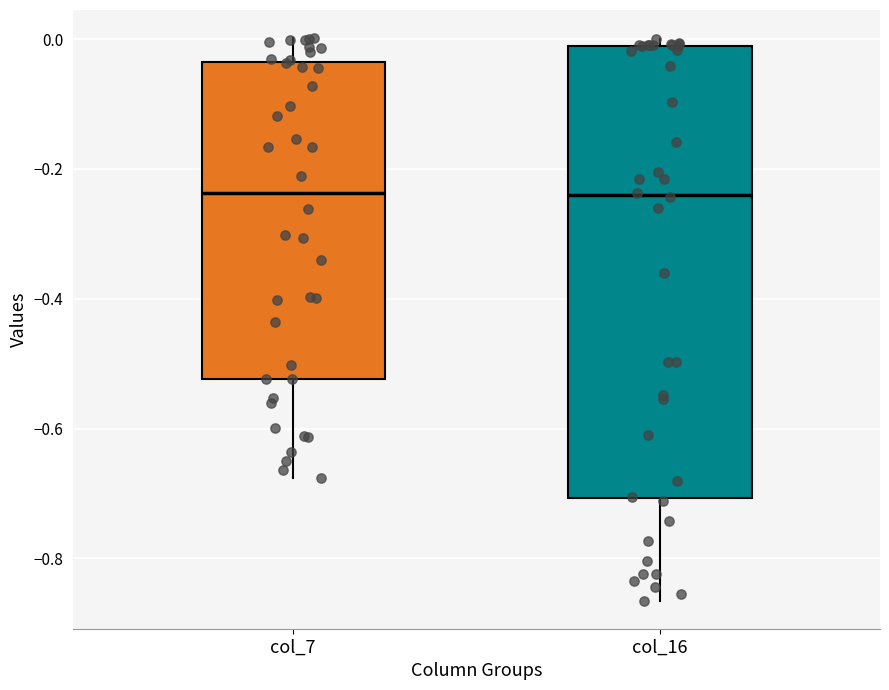

Which box is the tallest, from its lower edge to its upper edge?

col_16